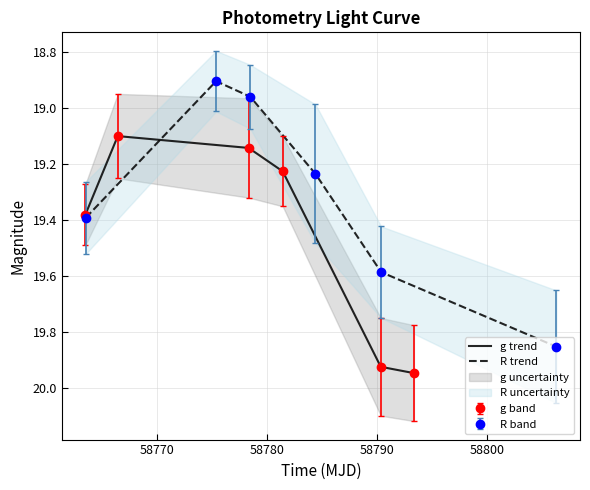

True or false: R trend has a value of 26.4 at 58790.

False